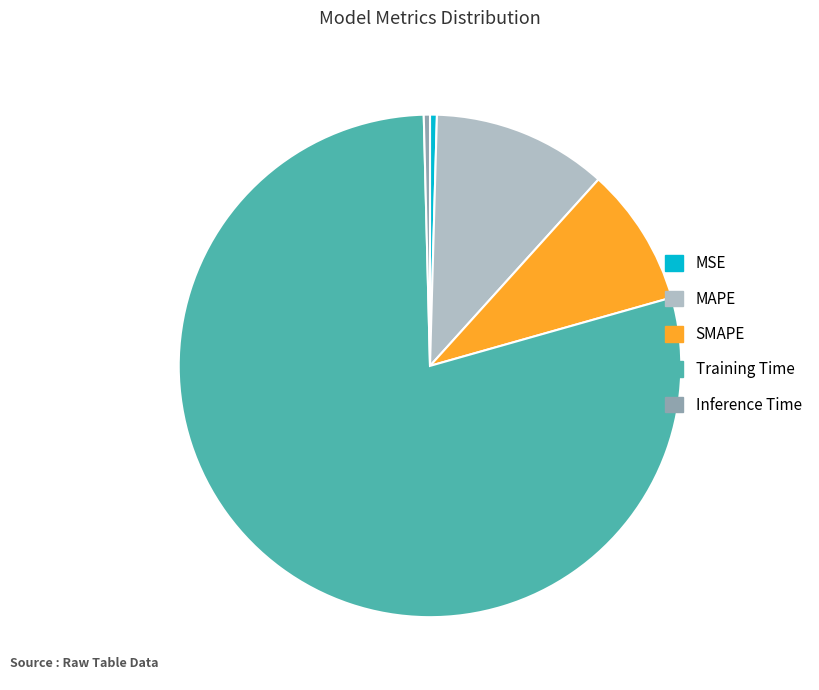

Is the sum of SMAPE and MSE greater than half?

No